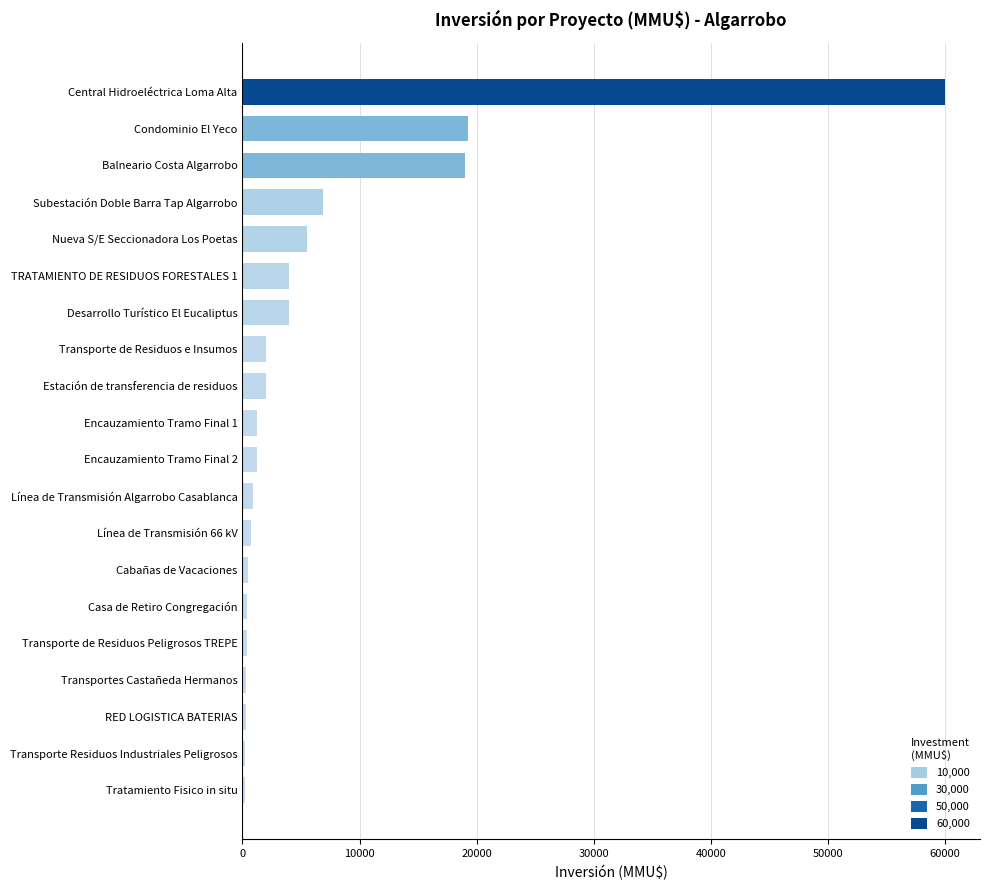

What is the change in value from TRATAMIENTO DE RESIDUOS FORESTALES 1 to Subestación Doble Barra Tap Algarrobo?

+2900